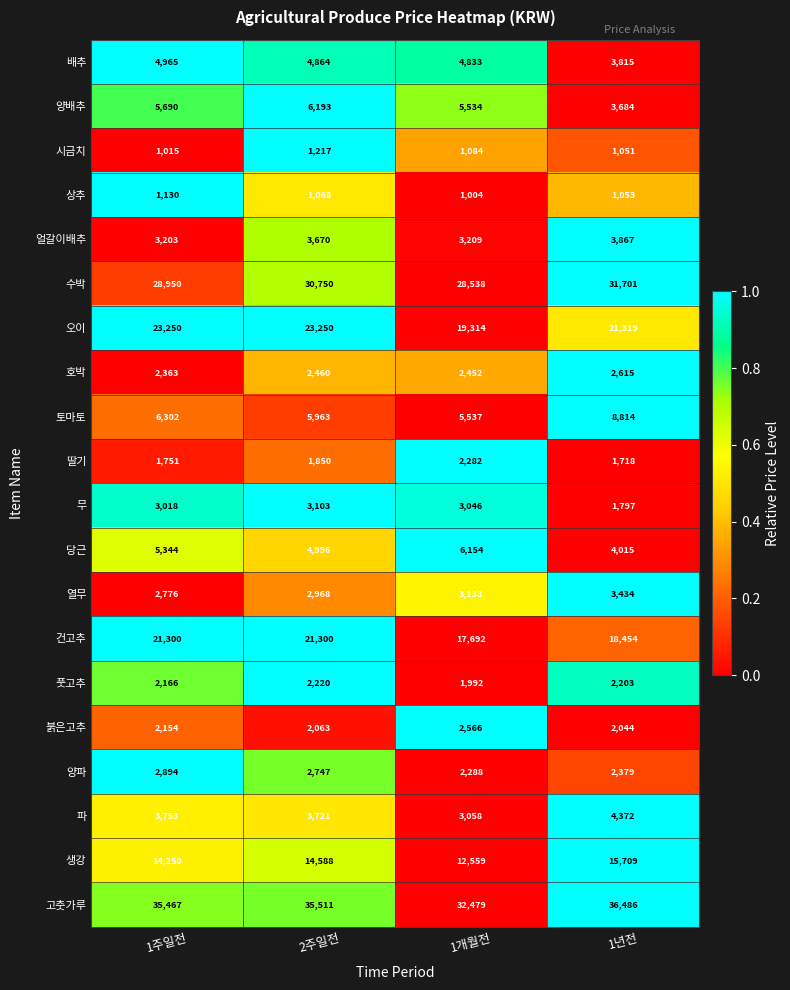

Is it true that 양배추 equals 3684 at 1년전?

True